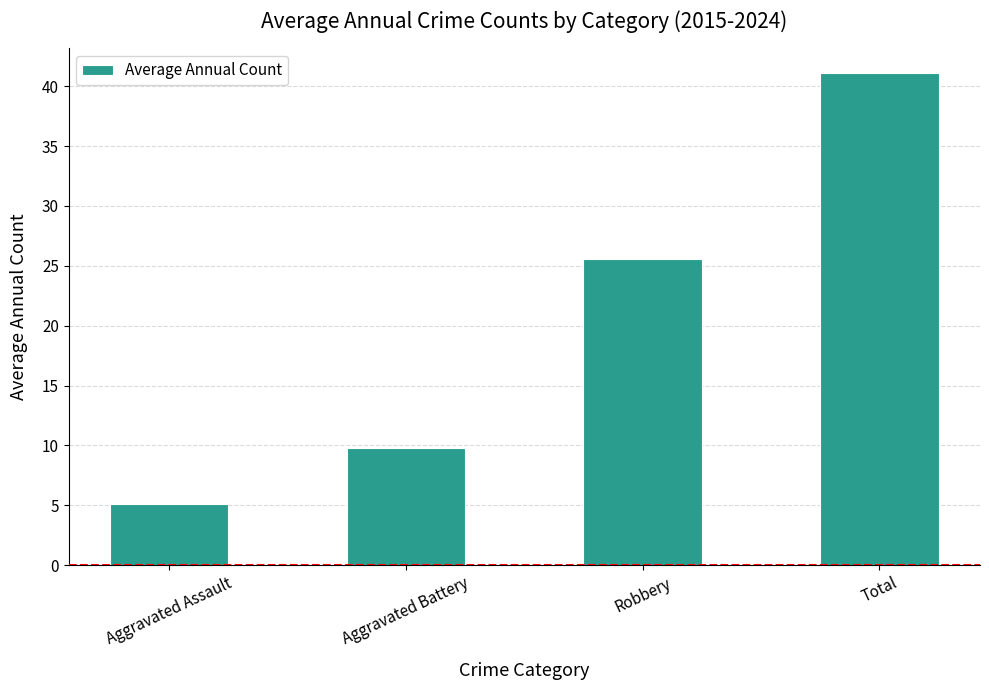

Which label corresponds to the smallest value in the chart?

Aggravated Assault